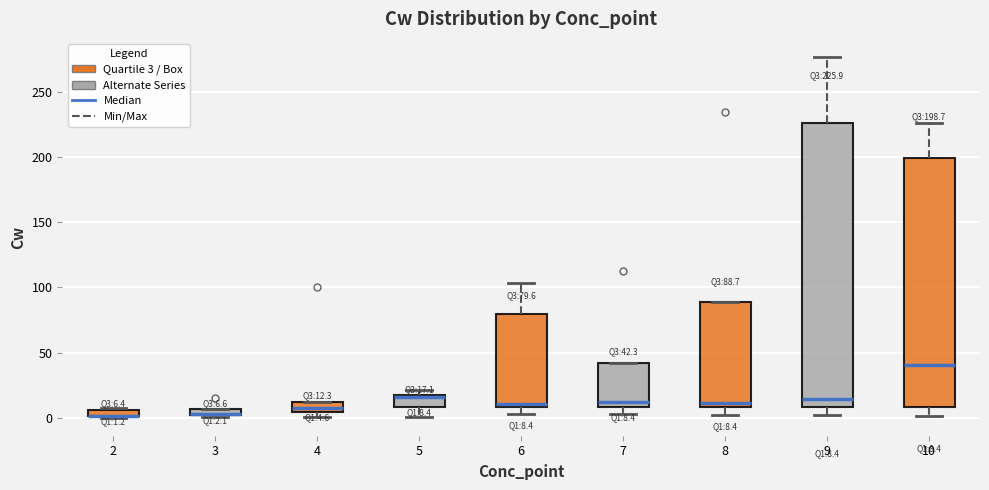

Which box is the tallest, from its lower edge to its upper edge?

9